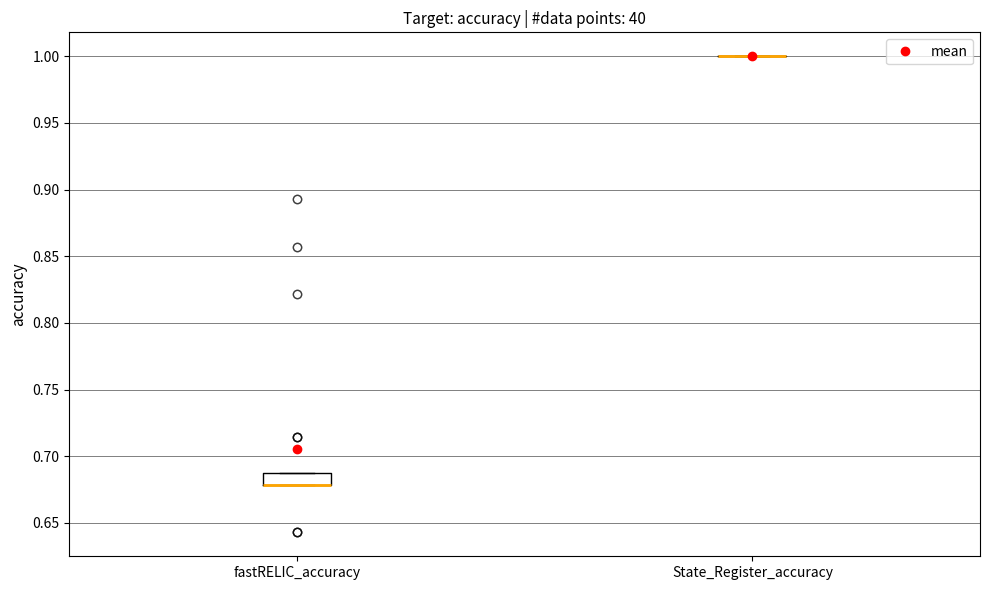

Reading left to right, transcribe this box plot: for each box, give where its median line is, the range the box spans, and where its two whiskers end, as read against the y-axis. The values are not printed on the chart, so give them approximately, as read against the axis.

fastRELIC_accuracy: median 0.68 (drawn on the box's lower edge), box 0.68 to 0.69, whiskers 0.68 to 0.69
State_Register_accuracy: box collapsed to a line at 1.00, whiskers 1.00 to 1.00